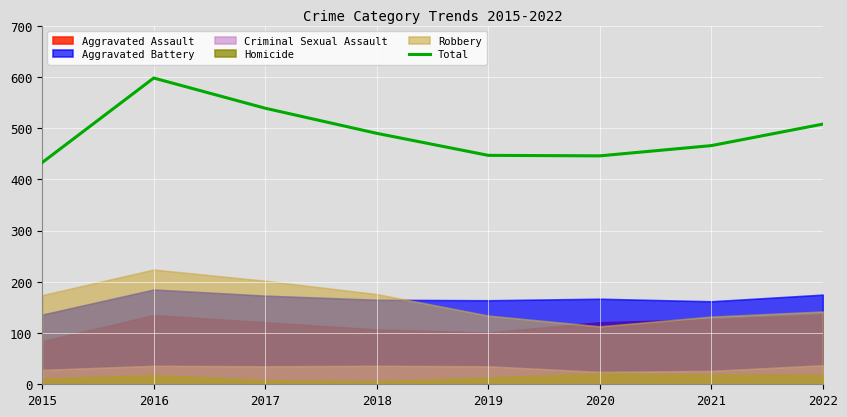

How many lines are shown in the chart?

1